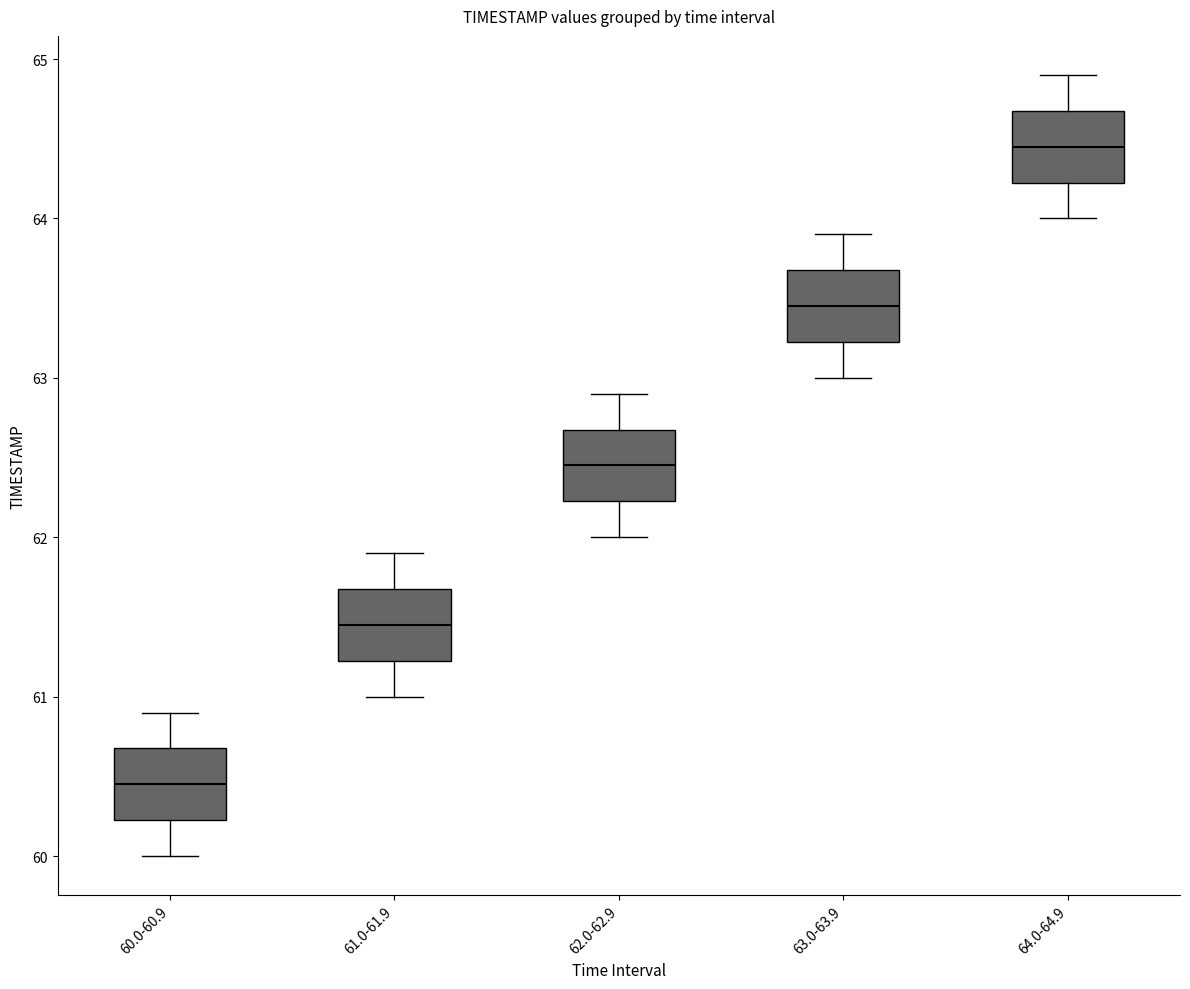

Reading left to right, transcribe this box plot: for each box, give where its median line is, the range the box spans, and where its two whiskers end, as read against the y-axis. The values are not printed on the chart, so give them approximately, as read against the axis.

60.0-60.9: median 60.5, box 60.2 to 60.7, whiskers 60.0 to 60.9
61.0-61.9: median 61.5, box 61.2 to 61.7, whiskers 61.0 to 61.9
62.0-62.9: median 62.5, box 62.2 to 62.7, whiskers 62.0 to 62.9
63.0-63.9: median 63.5, box 63.2 to 63.7, whiskers 63.0 to 63.9
64.0-64.9: median 64.5, box 64.2 to 64.7, whiskers 64.0 to 64.9